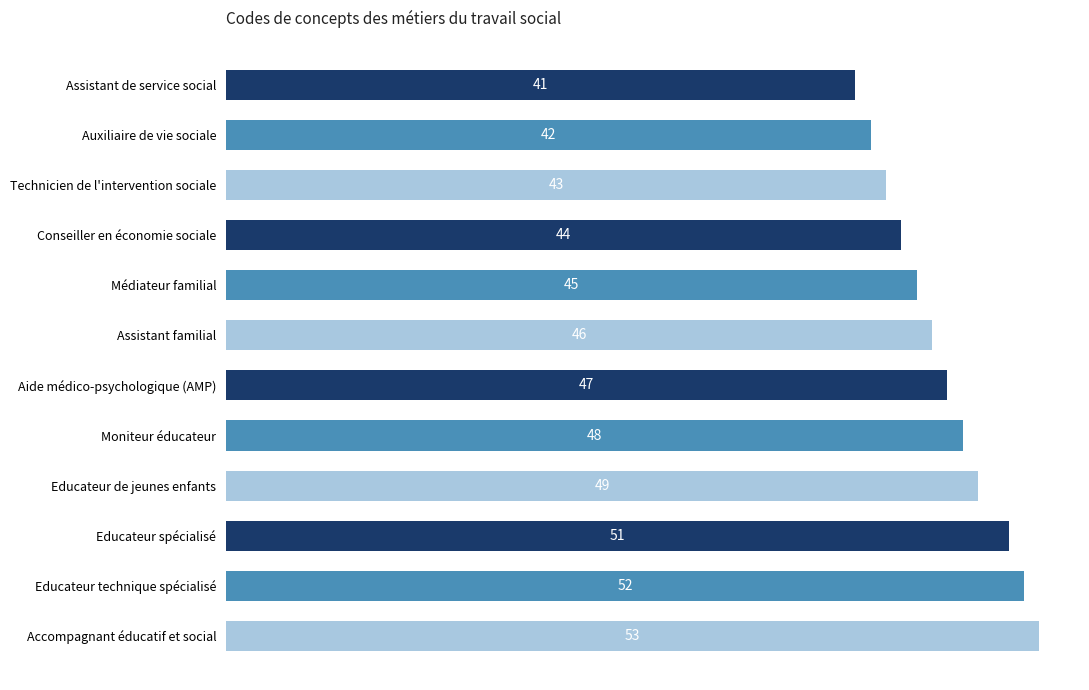

What is the difference between the maximum and second lowest values?

11